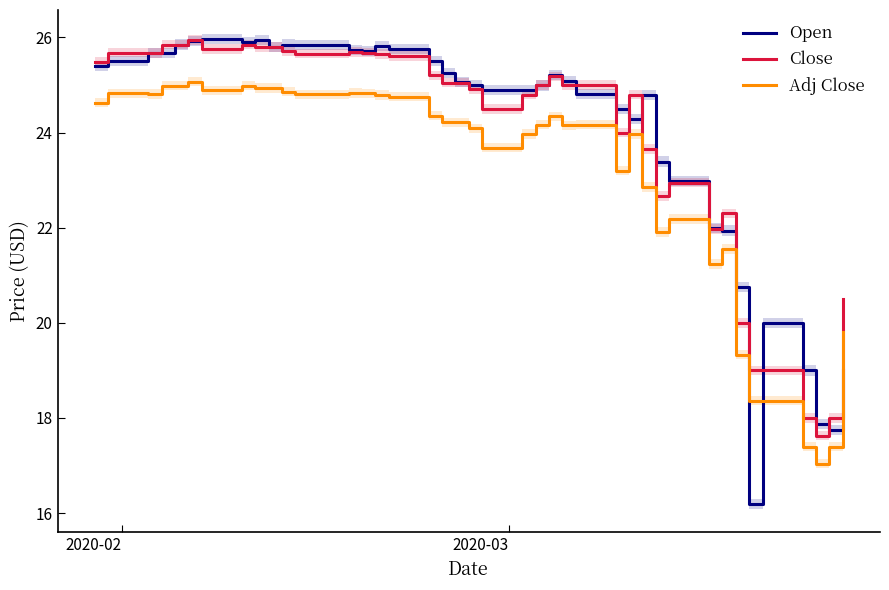

How many values in the Open series exceed 25?

21